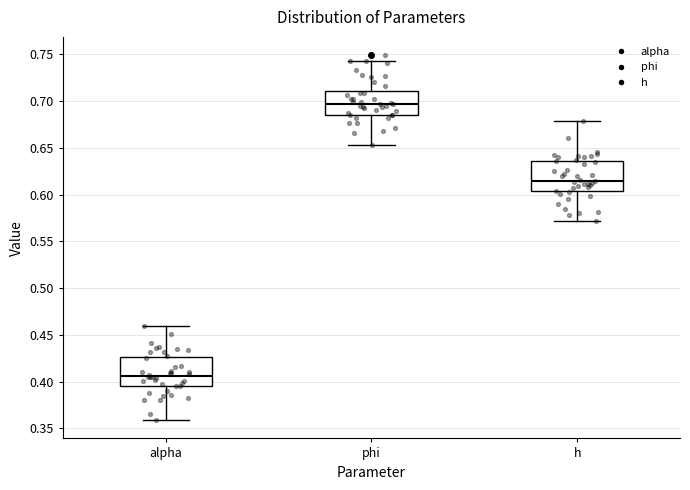

Where does the median line of the box for phi sit on the y-axis? The values are not printed on the chart, so give them approximately, as read against the axis.

0.695